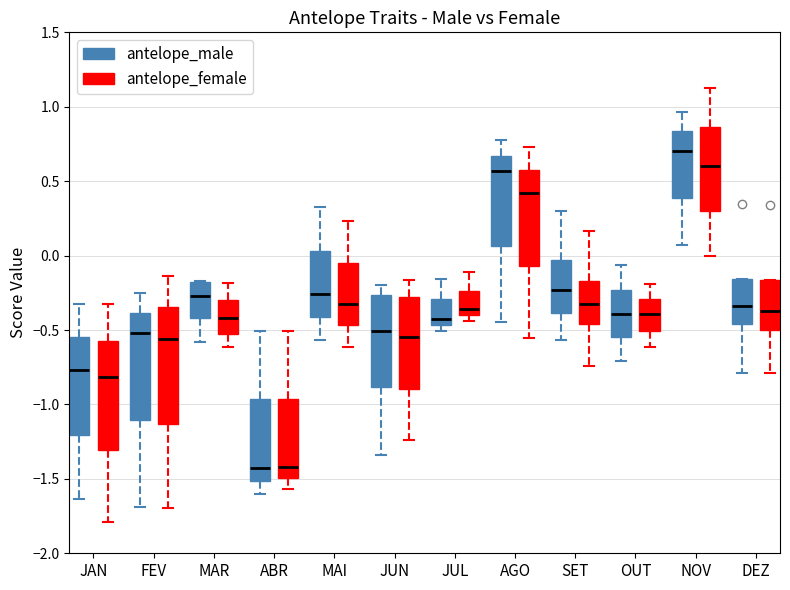

Reading left to right, transcribe this box plot: for each box, give where its median line is, the range the box spans, and where its two whiskers end, as read against the y-axis. The values are not printed on the chart, so give them approximately, as read against the axis.

JAN (antelope_male): median -0.75, box -1.20 to -0.55, whiskers -1.65 to -0.35
JAN (antelope_female): median -0.80, box -1.30 to -0.55, whiskers -1.80 to -0.30
FEV (antelope_male): median -0.50, box -1.10 to -0.40, whiskers -1.70 to -0.25
FEV (antelope_female): median -0.55, box -1.15 to -0.35, whiskers -1.70 to -0.15
MAR (antelope_male): median -0.25, box -0.40 to -0.20, whiskers -0.60 to -0.15
MAR (antelope_female): median -0.40, box -0.55 to -0.30, whiskers -0.60 to -0.20
ABR (antelope_male): median -1.45, box -1.50 to -0.95, whiskers -1.60 to -0.50
ABR (antelope_female): median -1.40, box -1.50 to -0.95, whiskers -1.55 to -0.50
MAI (antelope_male): median -0.25, box -0.40 to 0.05, whiskers -0.55 to 0.30
MAI (antelope_female): median -0.35, box -0.45 to -0.05, whiskers -0.60 to 0.25
JUN (antelope_male): median -0.50, box -0.90 to -0.25, whiskers -1.35 to -0.20
JUN (antelope_female): median -0.55, box -0.90 to -0.30, whiskers -1.25 to -0.15
JUL (antelope_male): median -0.45 (just above the box's lower edge), box -0.45 to -0.30, whiskers -0.50 to -0.15
JUL (antelope_female): median -0.35, box -0.40 to -0.25, whiskers -0.45 to -0.10
AGO (antelope_male): median 0.55, box 0.05 to 0.65, whiskers -0.45 to 0.80
AGO (antelope_female): median 0.40, box -0.05 to 0.55, whiskers -0.55 to 0.75
SET (antelope_male): median -0.25, box -0.40 to -0.05, whiskers -0.55 to 0.30
SET (antelope_female): median -0.30, box -0.45 to -0.15, whiskers -0.75 to 0.15
OUT (antelope_male): median -0.40, box -0.55 to -0.25, whiskers -0.70 to -0.05
OUT (antelope_female): median -0.40, box -0.50 to -0.30, whiskers -0.60 to -0.20
NOV (antelope_male): median 0.70, box 0.40 to 0.85, whiskers 0.05 to 0.95
NOV (antelope_female): median 0.60, box 0.30 to 0.85, whiskers 0.00 to 1.10
DEZ (antelope_male): median -0.35, box -0.45 to -0.15, whiskers -0.80 to -0.15
DEZ (antelope_female): median -0.35, box -0.50 to -0.15, whiskers -0.80 to -0.15